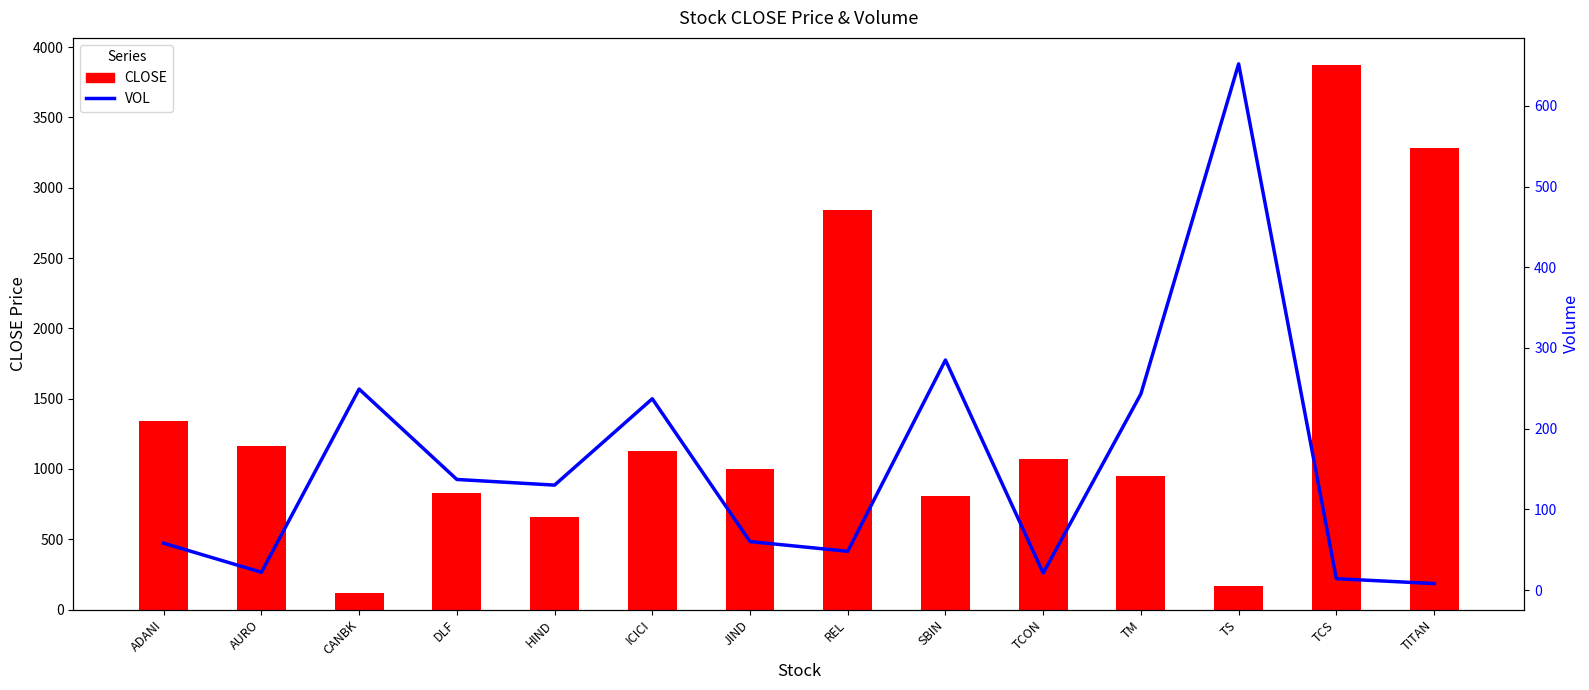

Which label corresponds to the largest value in the chart?

TCS